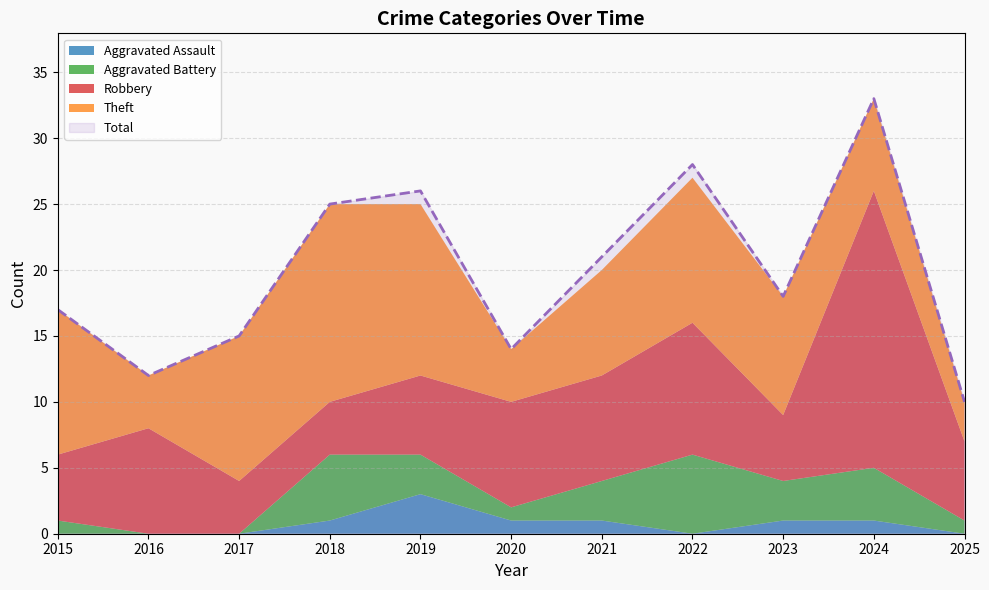

Count the Aggravated Assault values in the range 0 to 1.

10